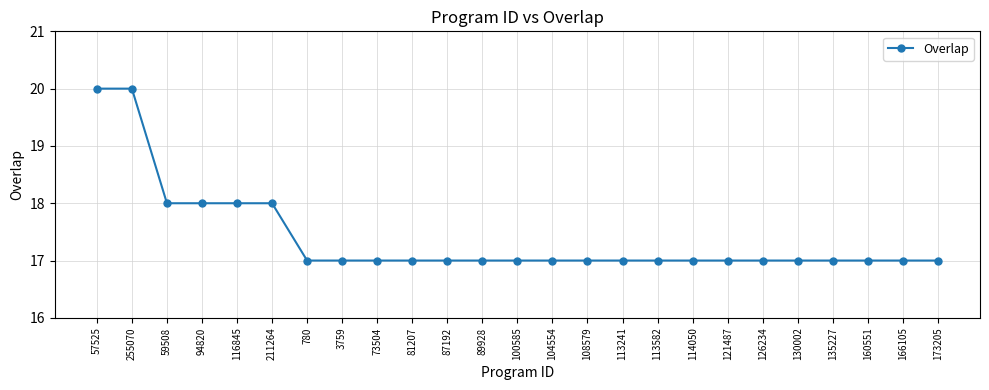

What is the ratio of the value at 104554 to the value at 780?

1.0